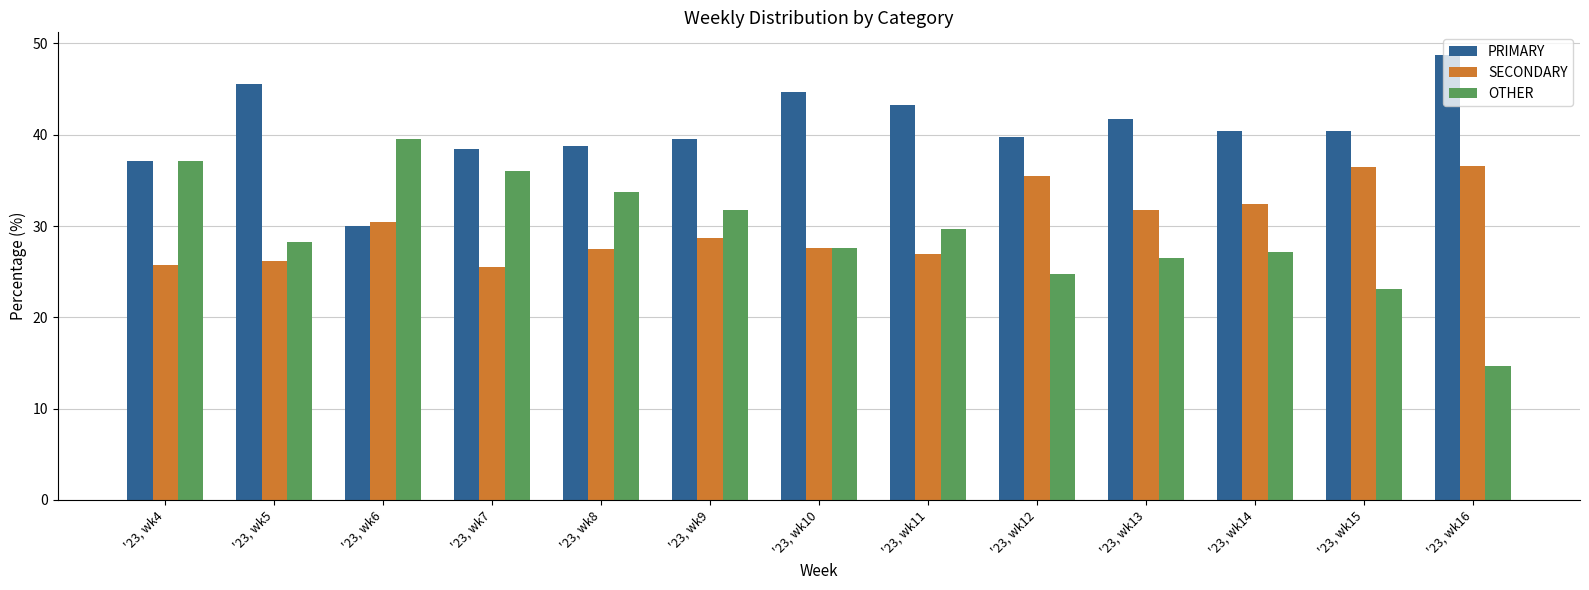

Which series has the widest spread of values?

OTHER